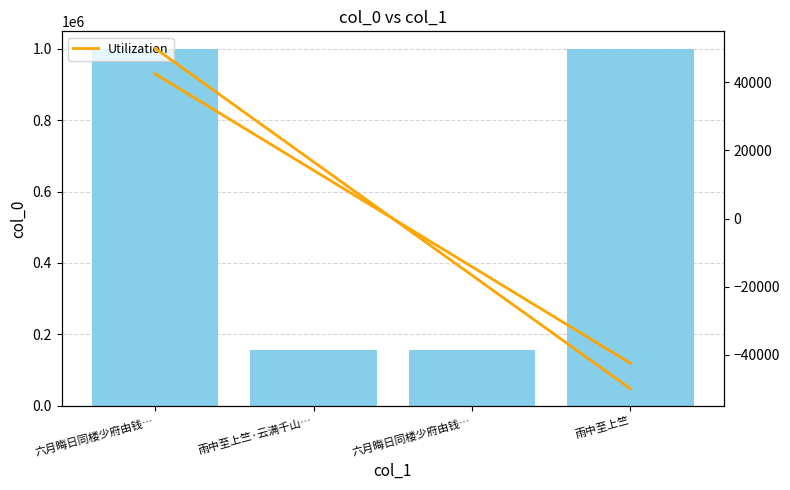

What is the difference between the maximum and minimum values in the col_0 series?

843603.0